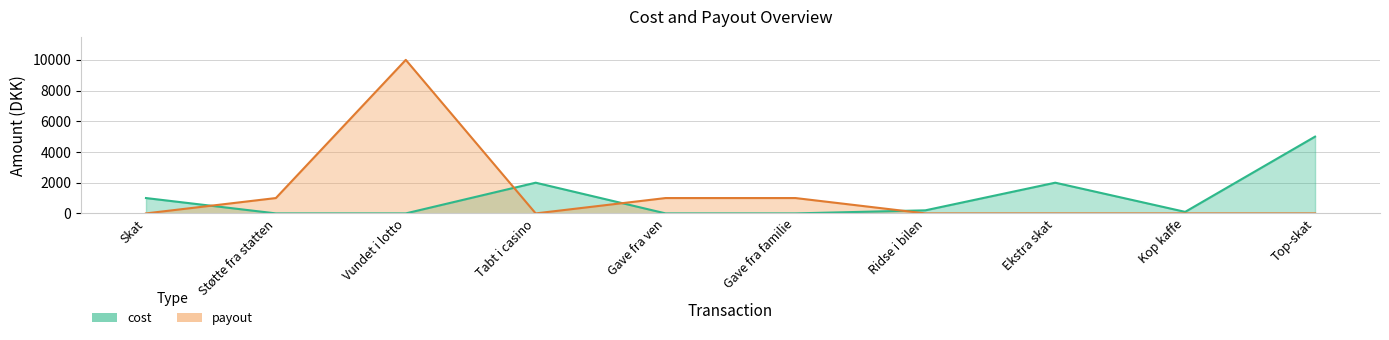

What is the label of the 4th point from the left?

Tabt i casino